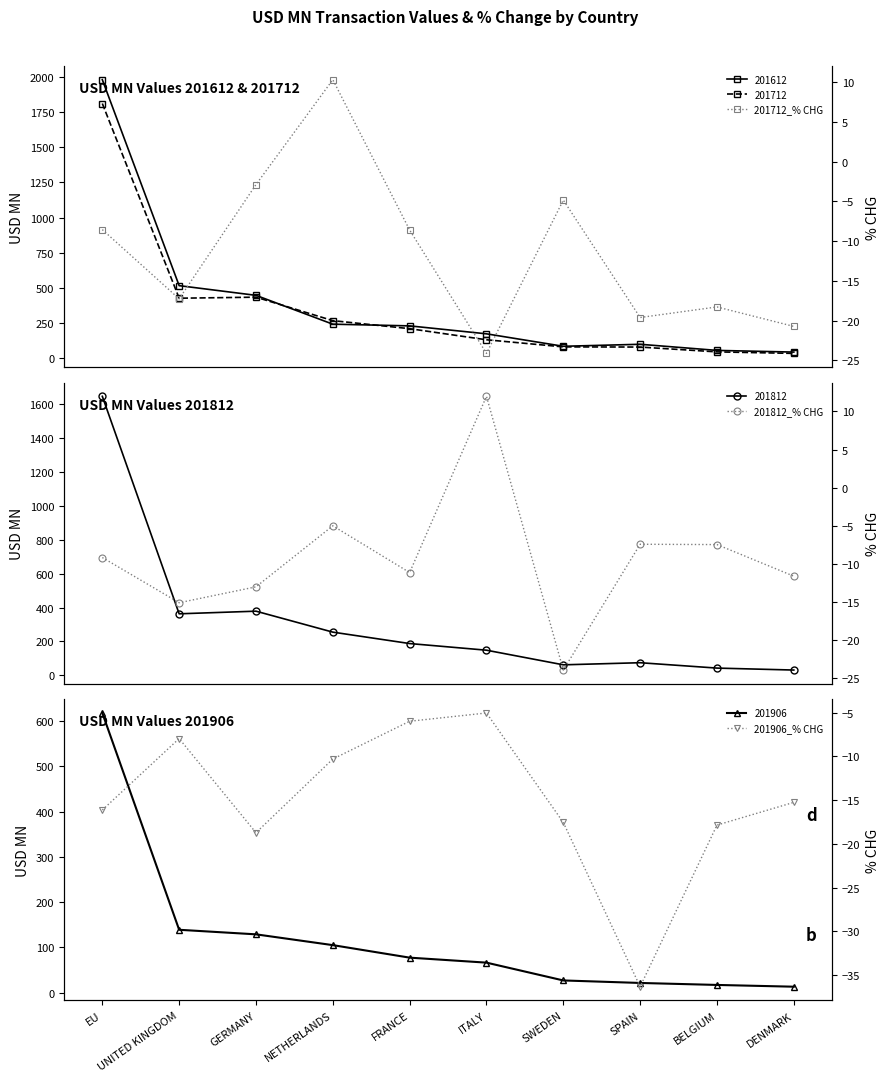

Does the chart have visible grid lines?

No